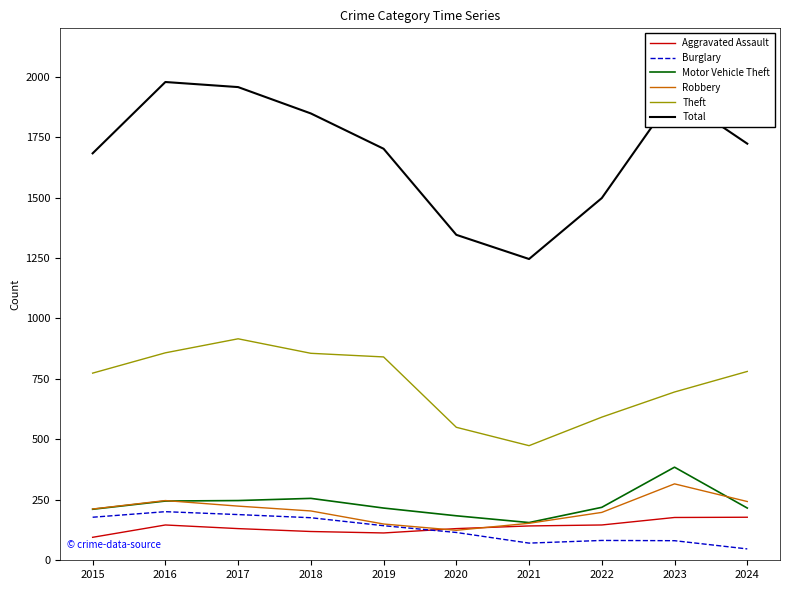

Is it true that Motor Vehicle Theft equals 216 at 2019?

True